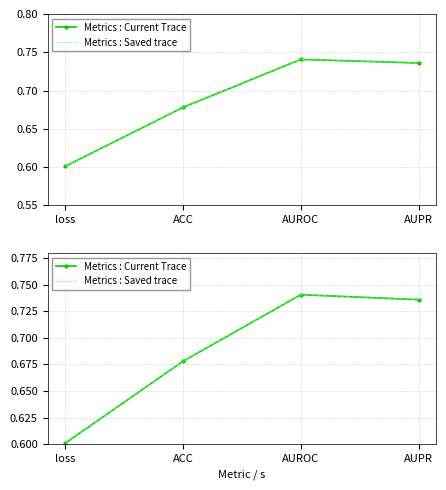

Which category has the highest value in the Metrics : Current Trace series?

AUROC